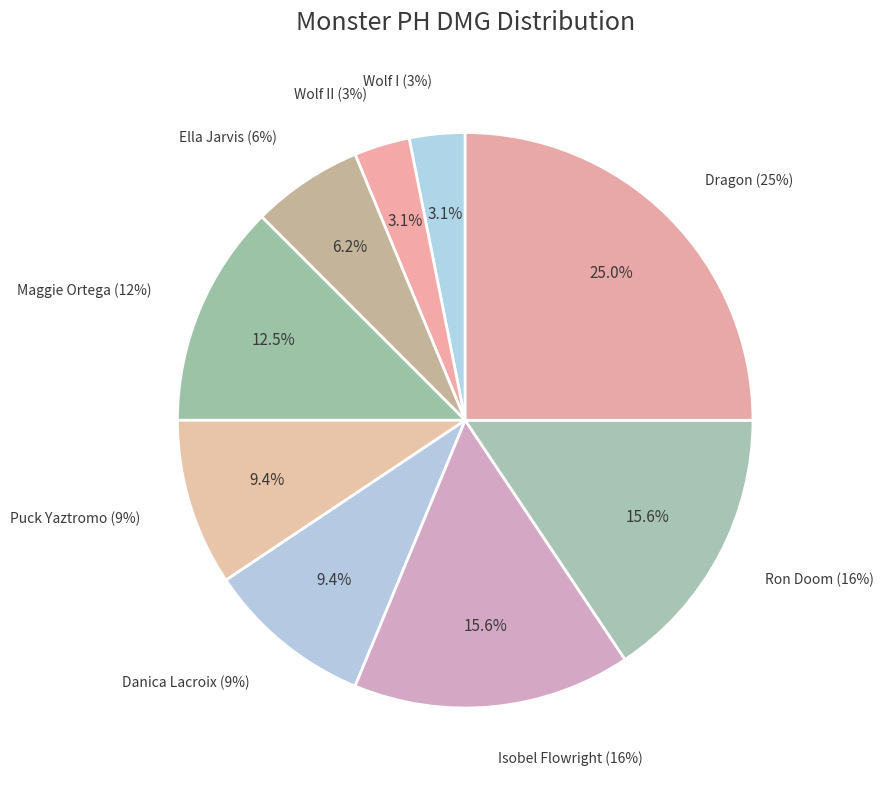

Is Ron Doom the majority of the pie?

No